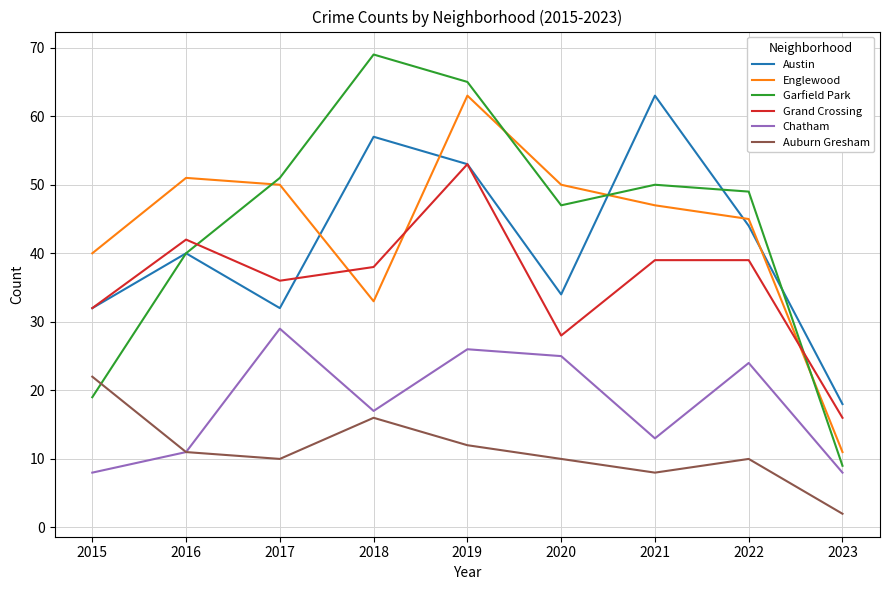

Which series has the widest spread of values?

Garfield Park